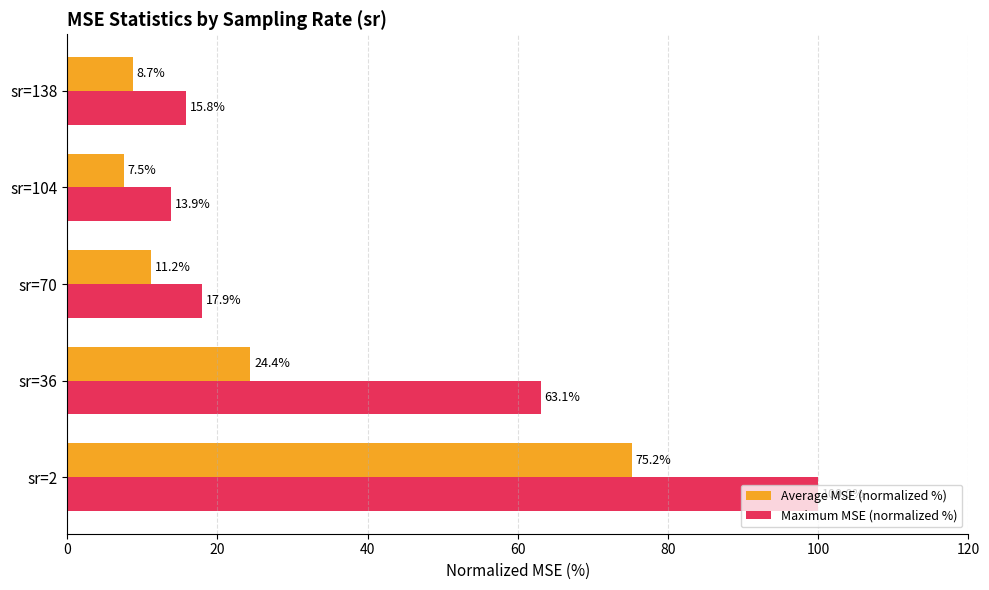

What is the maximum value shown in the chart?

100.0